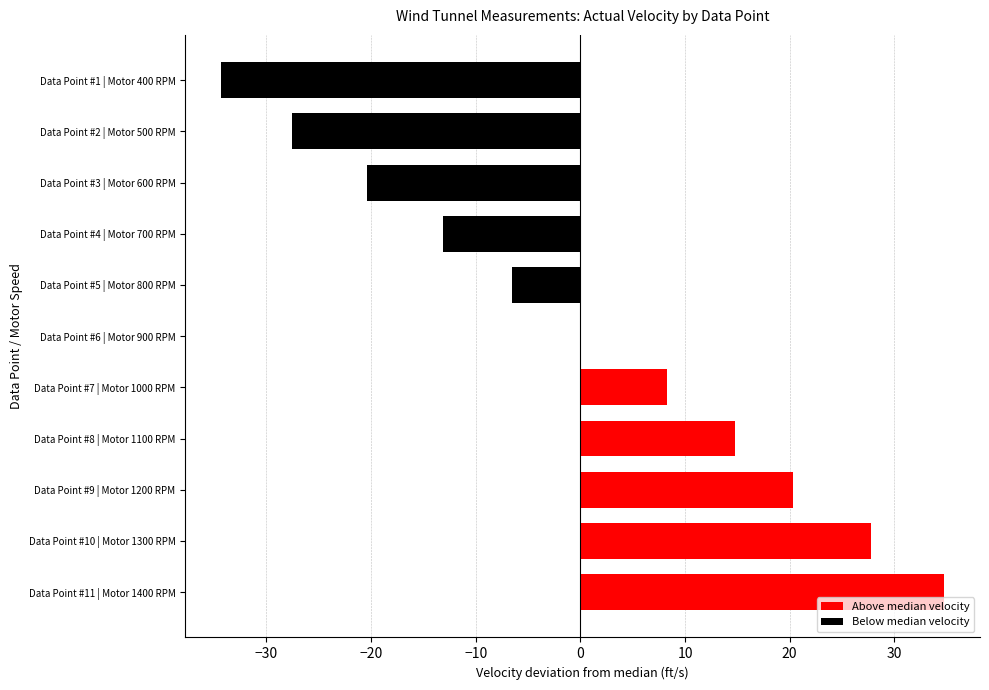

What is the approximate value at Data Point #9 | Motor 1200 RPM?

20.3